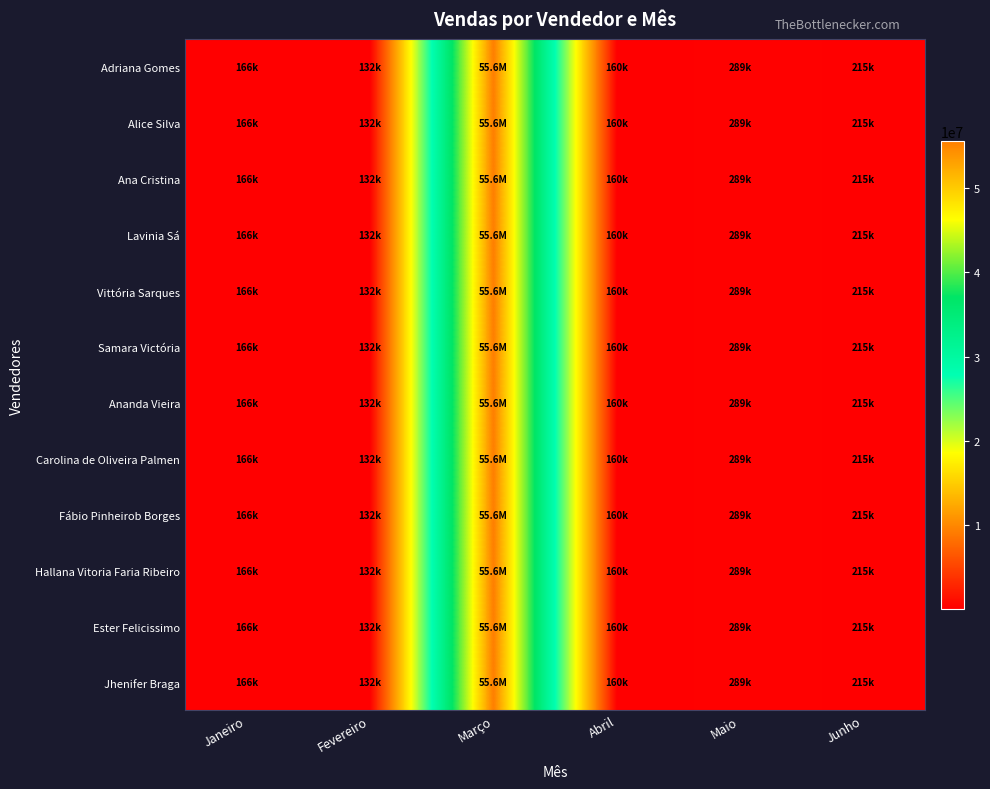

Rank the series by their maximum value, from highest to lowest.

Adriana Gomes, Alice Silva, Ana Cristina, Lavinia Sá, Vittória Sarques, Samara Victória, Ananda Vieira, Carolina de Oliveira Palmen, Fábio Pinheirob Borges, Hallana Vitoria Faria Ribeiro, Ester Felicissimo, Jhenifer Braga